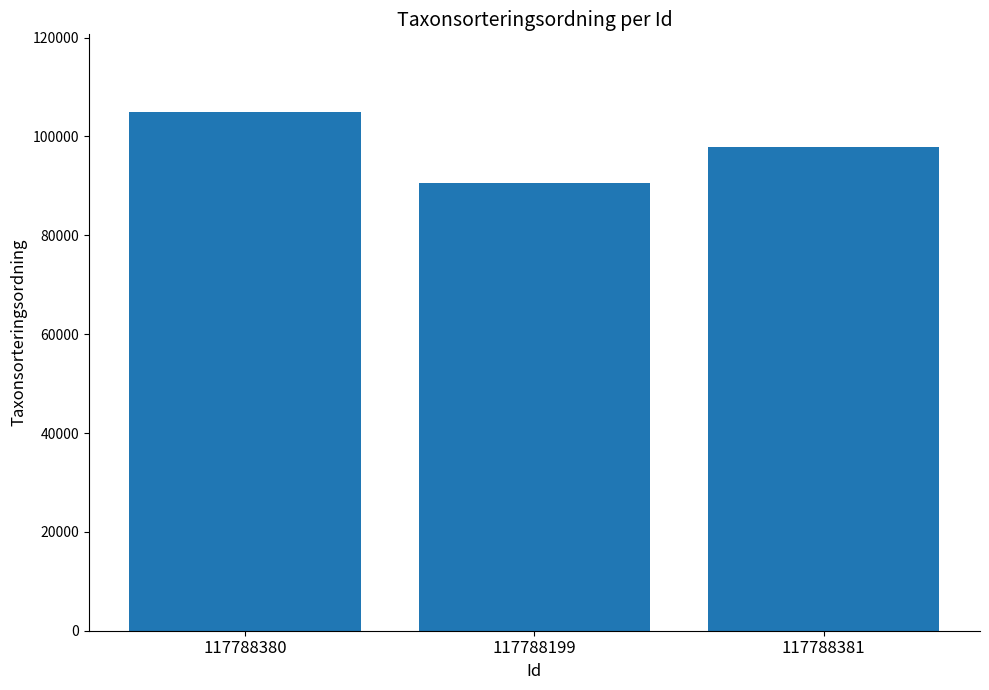

What is the ratio of the value at 117788380 to the value at 117788199?

1.2